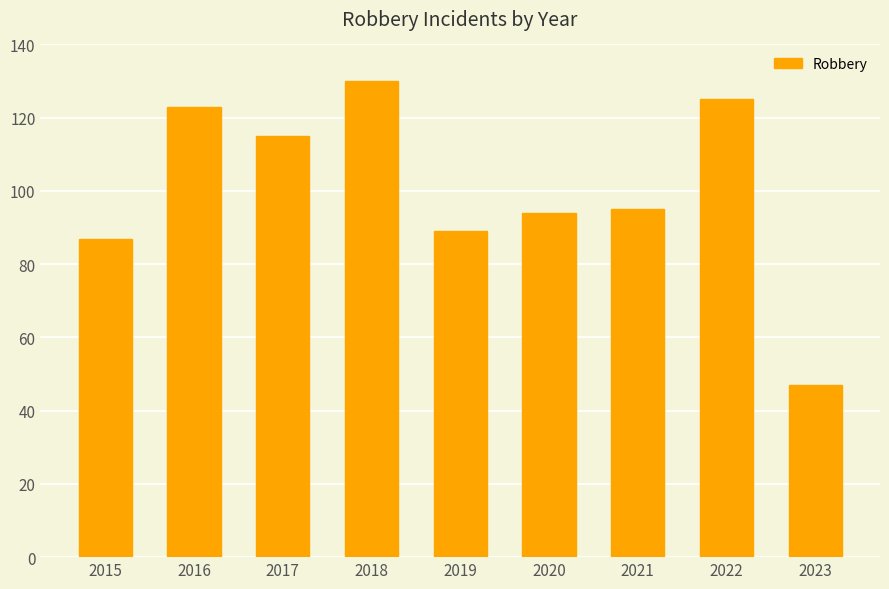

At which category does the chart reach its minimum across all series?

2023